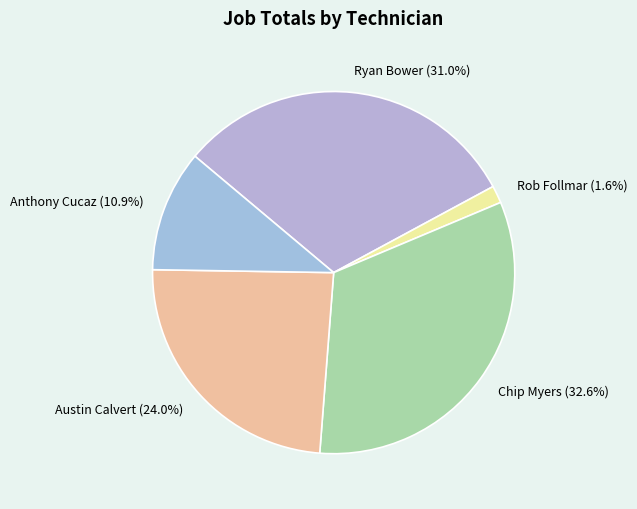

The Anthony Cucaz slice represents 1% of the pie. True or false?

False